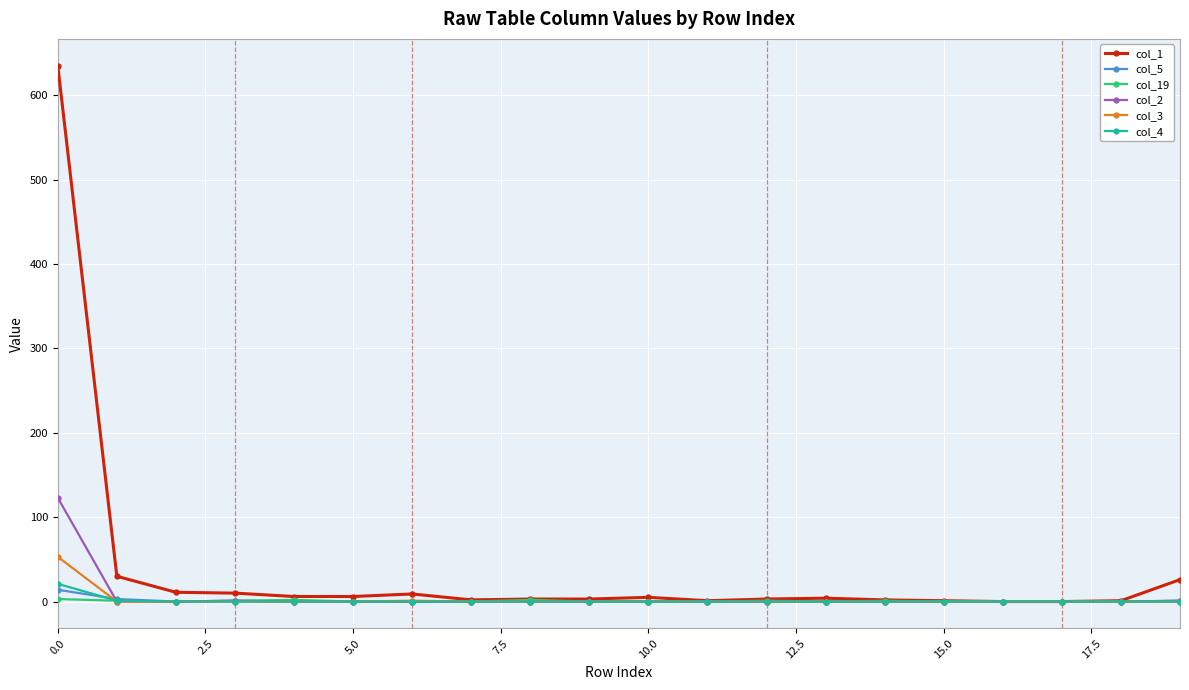

Which series has the largest total across all categories?

col_1